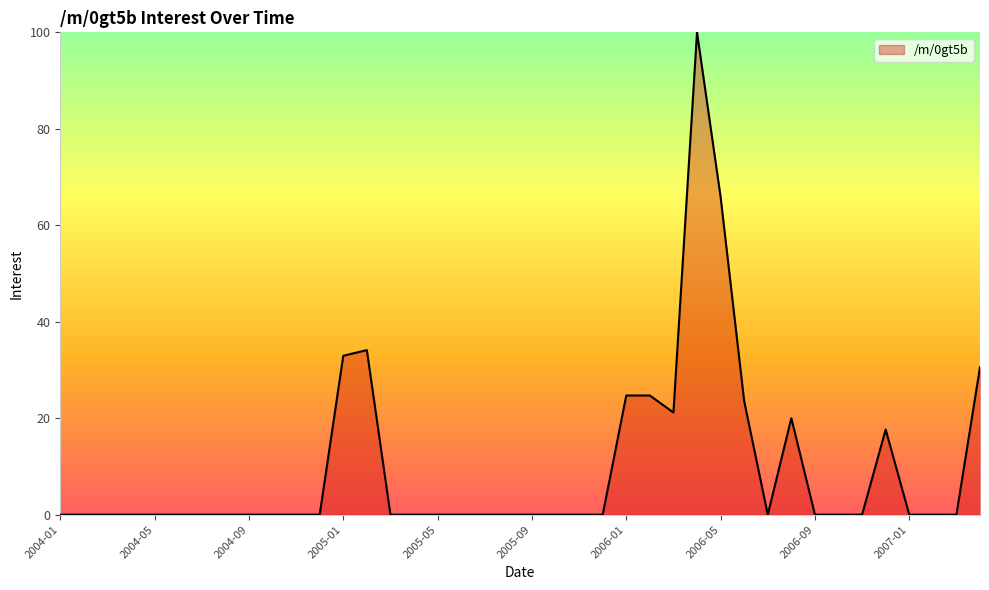

What is the difference between the second highest and second lowest values?

65.9